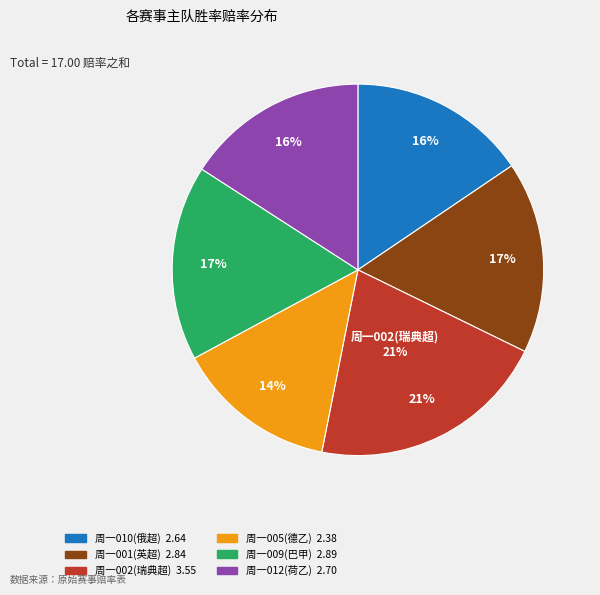

Does 周一009(巴甲) account for over 50% of the chart?

No